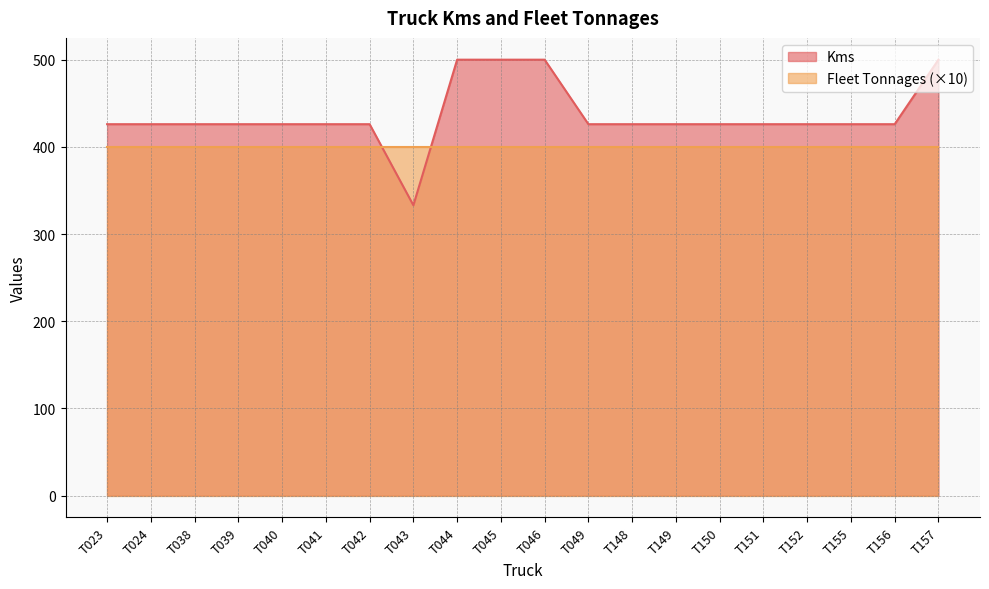

Does the chart display data point markers on the line(s)?

No